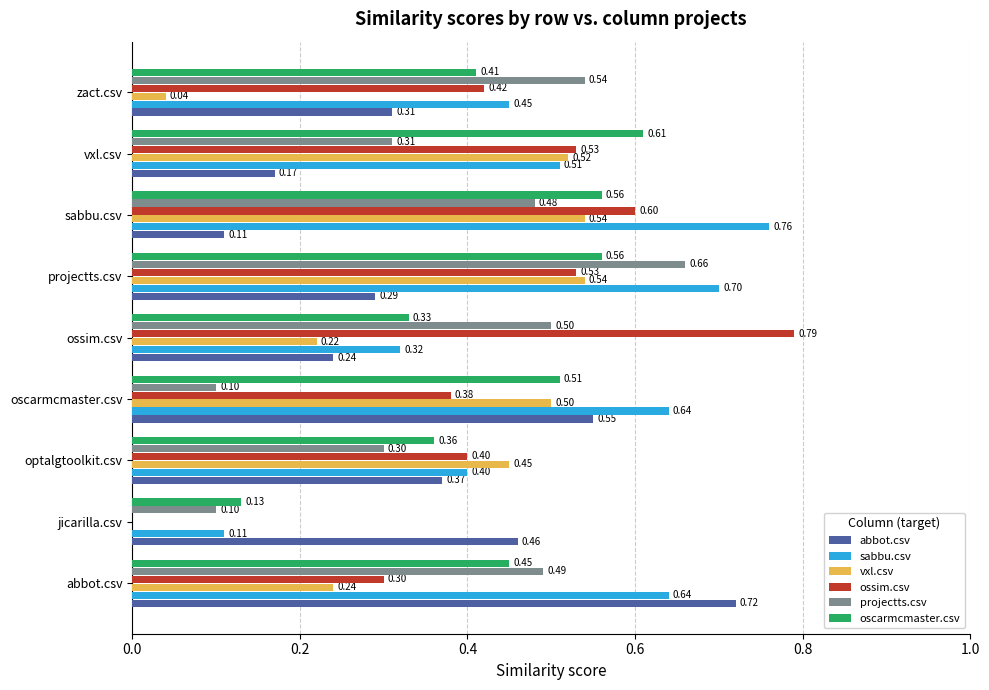

Which series changed the most between abbot.csv and jicarilla.csv?

sabbu.csv